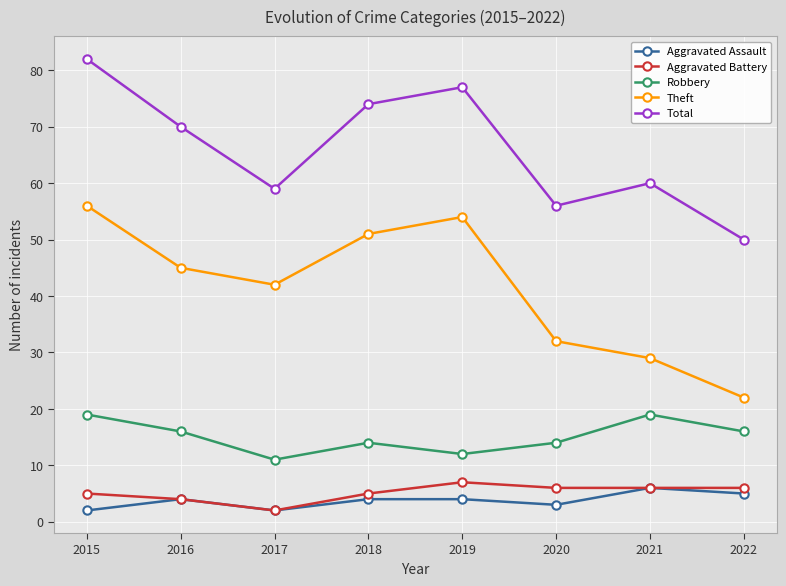

How many values in the Aggravated Battery series are below 6?

4